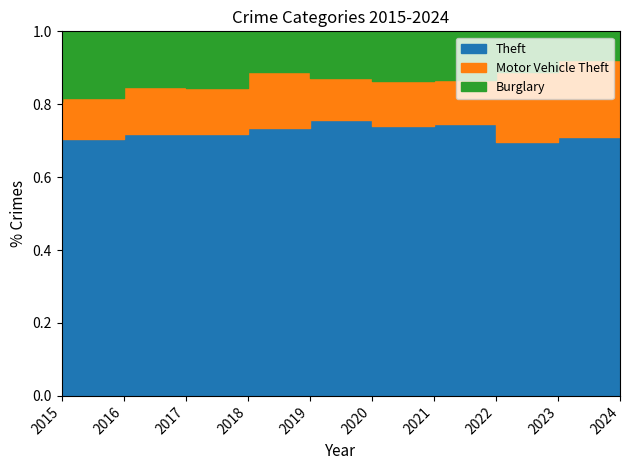

Reading left to right, list all the values displayed in this chart.

Theft: 2015=290	2016=283	2017=261	2018=287	2019=259	2020=238	2021=179	2022=279	2023=308	2024=54
Motor Vehicle Theft: 2015=40	2016=45	2017=47	2018=50	2019=54	2020=37	2021=30	2022=45	2023=85	2024=16
Burglary: 2015=80	2016=73	2017=56	2018=62	2019=39	2020=40	2021=33	2022=50	2023=49	2024=6